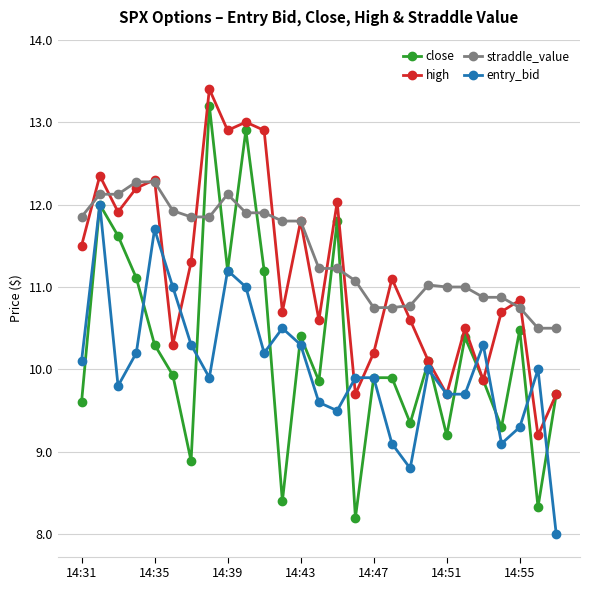

What is the minimum value for entry_bid?

8.0